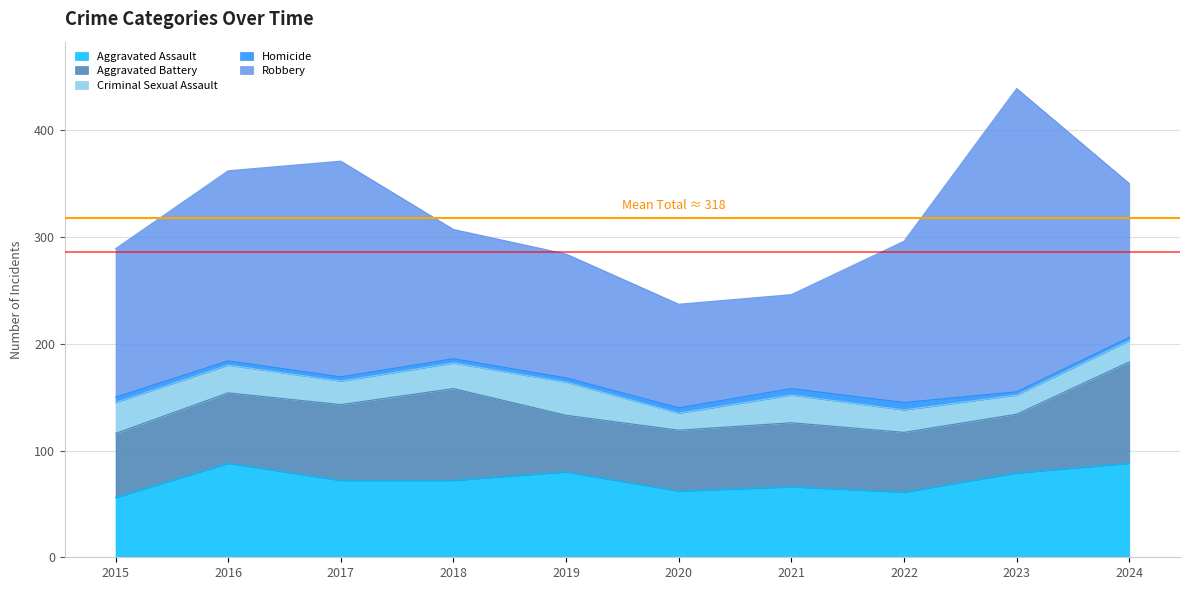

True or false: Aggravated Assault has more than 1 points higher than both neighbors.

True